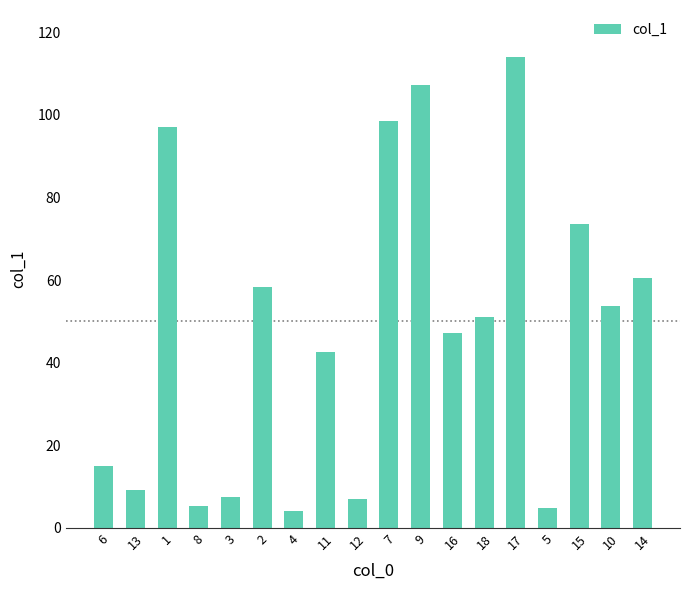

What is the change in value from 6 to 11?

+27.5